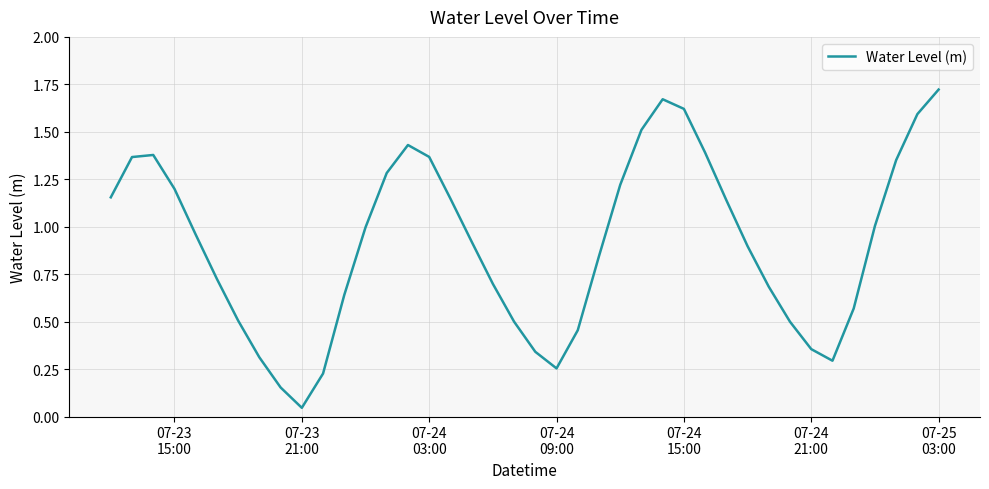

How many lines are shown in the chart?

1